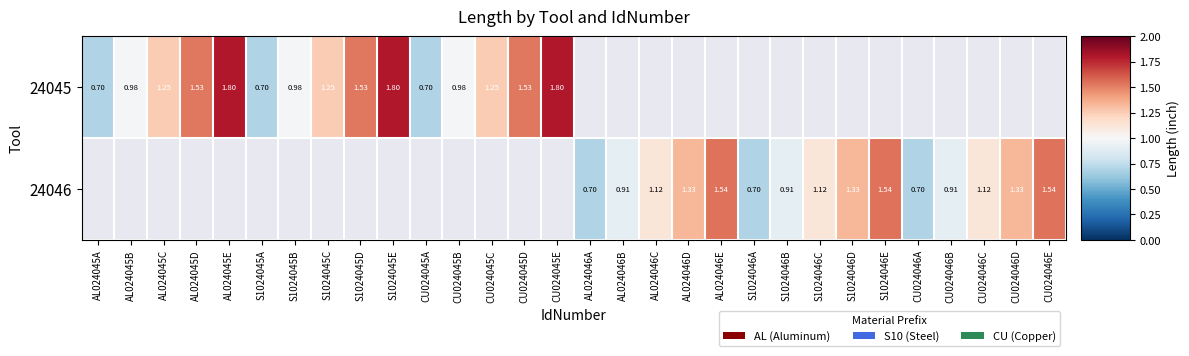

Between AL024046B and AL024046E, which series saw the biggest shift?

24046